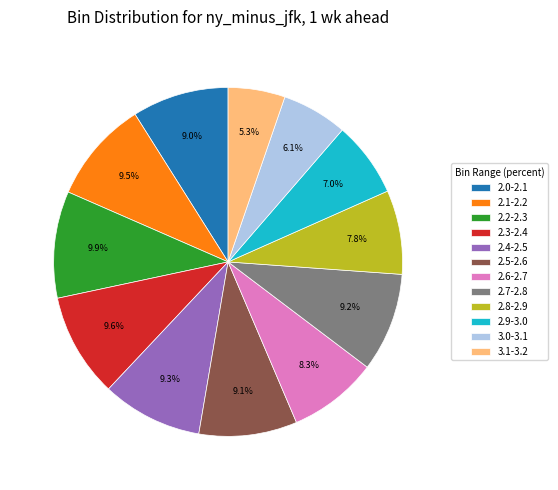

Is there any slice that represents more than half of the pie?

No